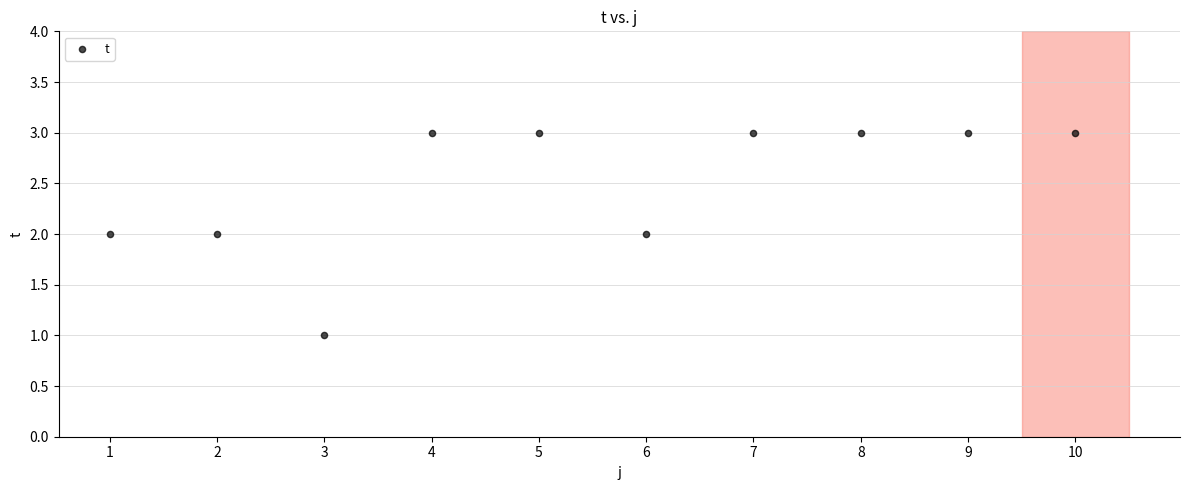

What is the range of X values (max minus min)?

9